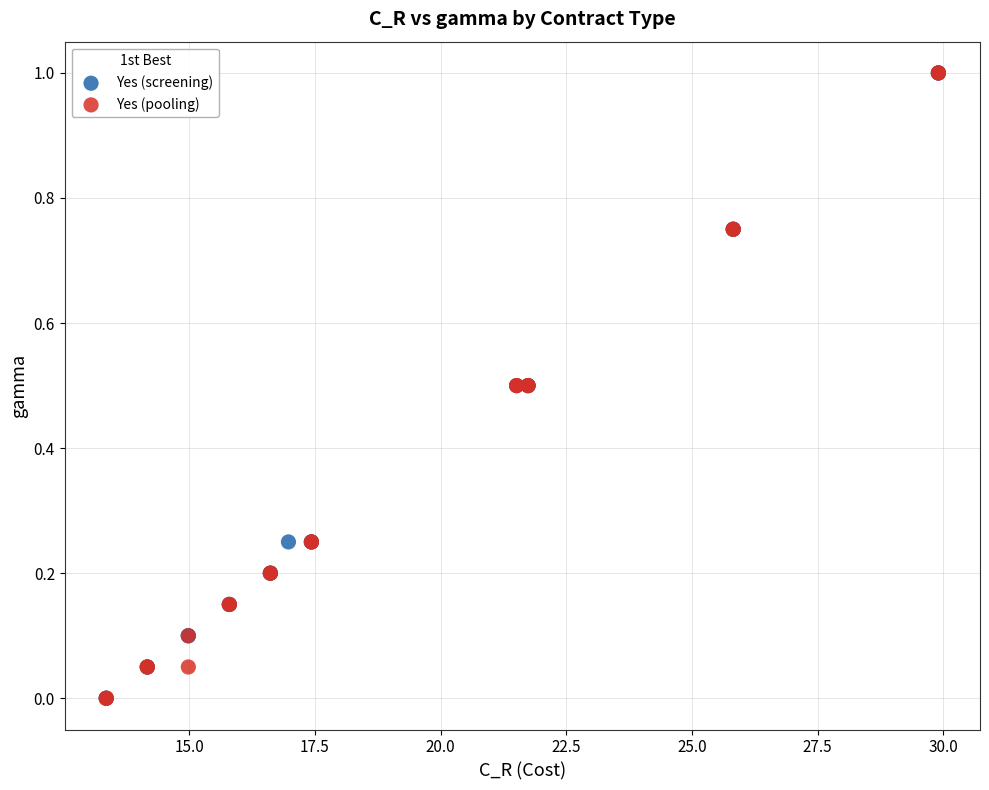

What are all the series names shown in the legend?

Yes (screening), Yes (pooling)